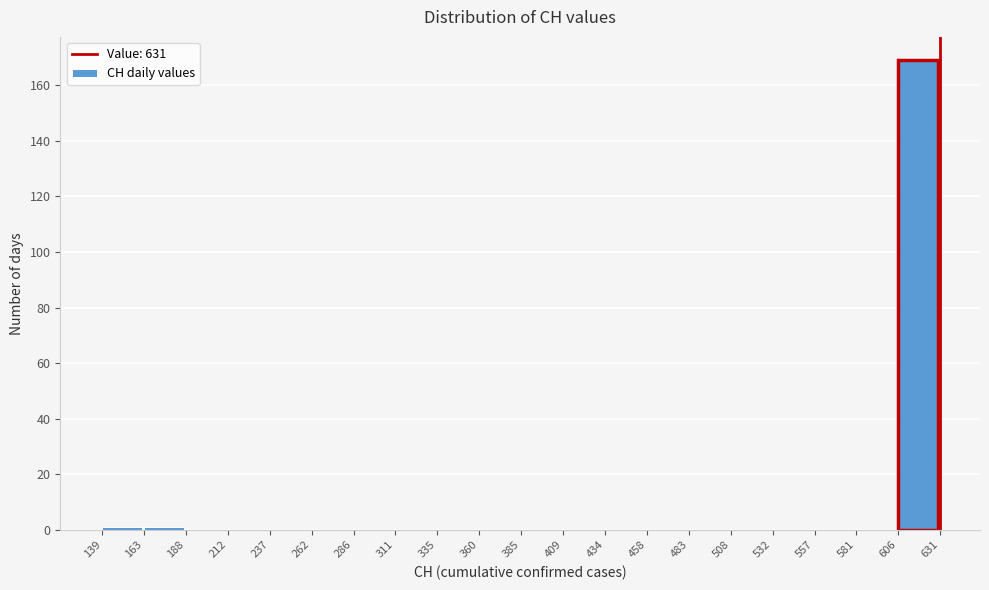

What is the height of the bar covering 606 to 631 on the x-axis? The values are not printed on the chart, so give them approximately, as read against the axis.

170